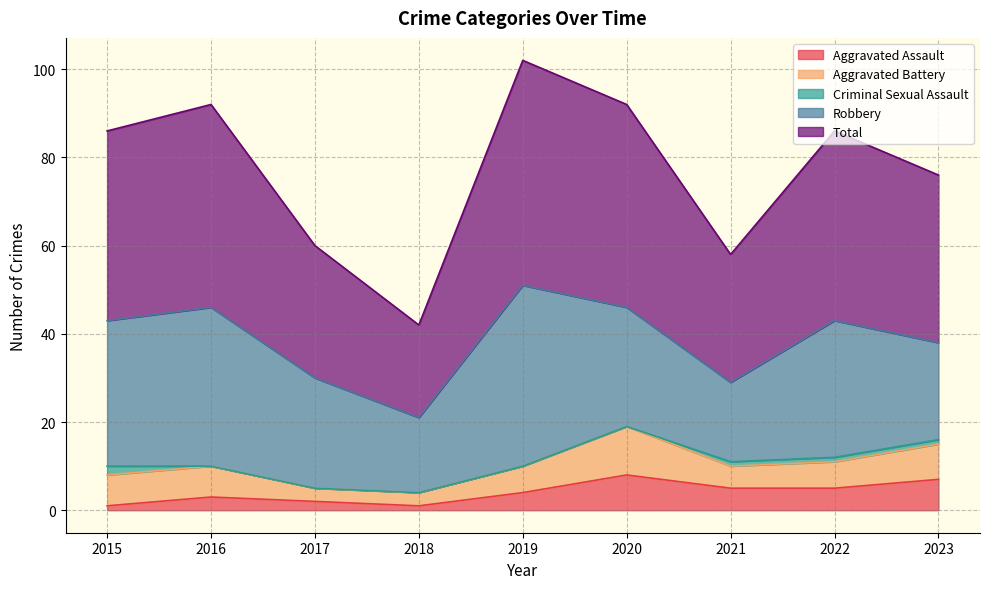

Rank the categories by Robbery value from lowest to highest.

2018, 2021, 2023, 2017, 2020, 2022, 2015, 2016, 2019